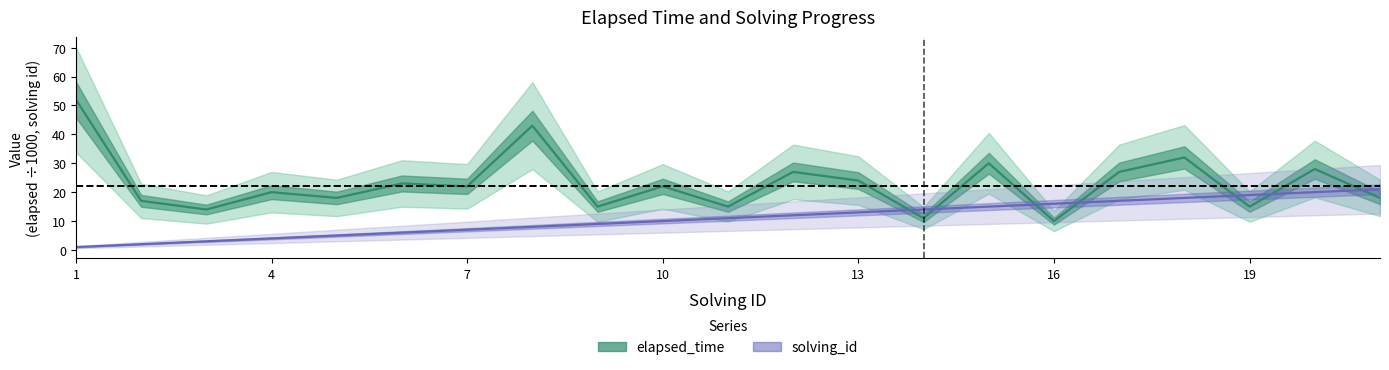

What is the value of the elapsed_time point at the 4th from the left?

20